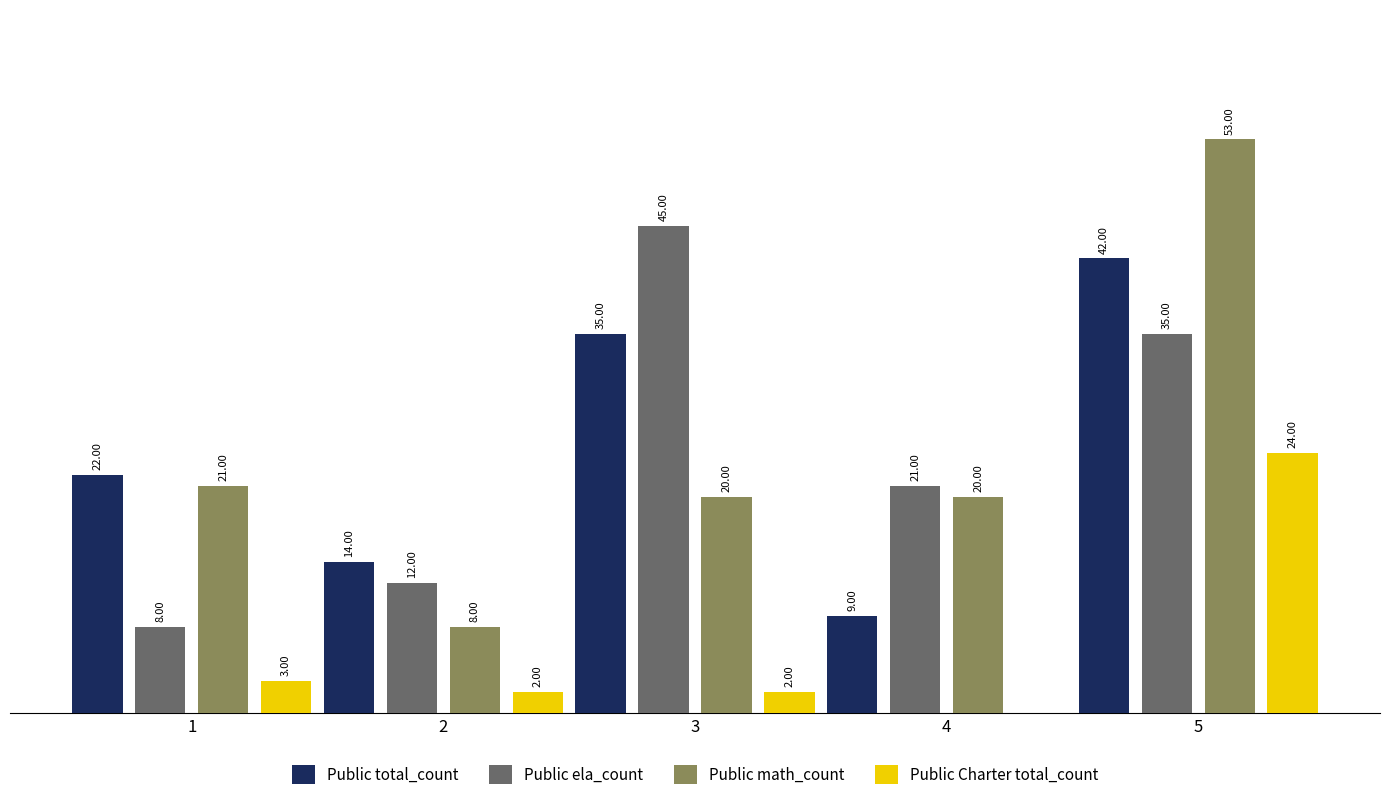

Is the value of Public Charter total_count at 5 greater than the value of Public ela_count at 5?

No